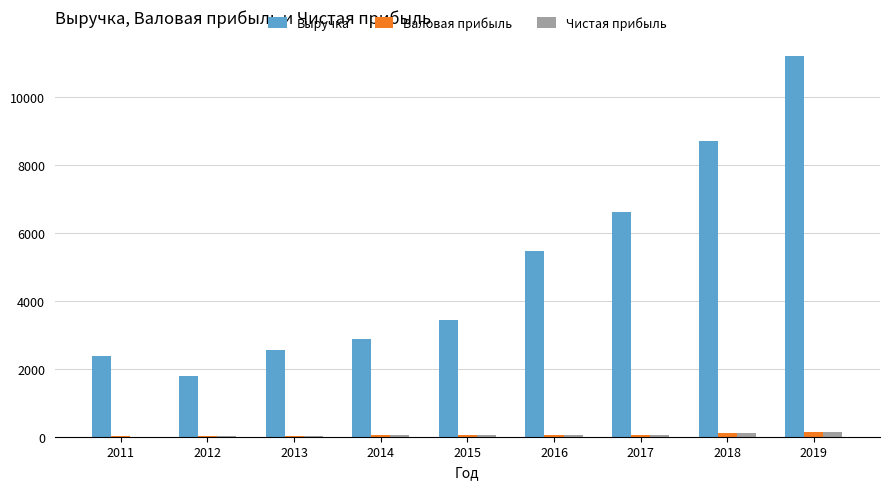

At which category does the chart reach its peak across all series?

2019